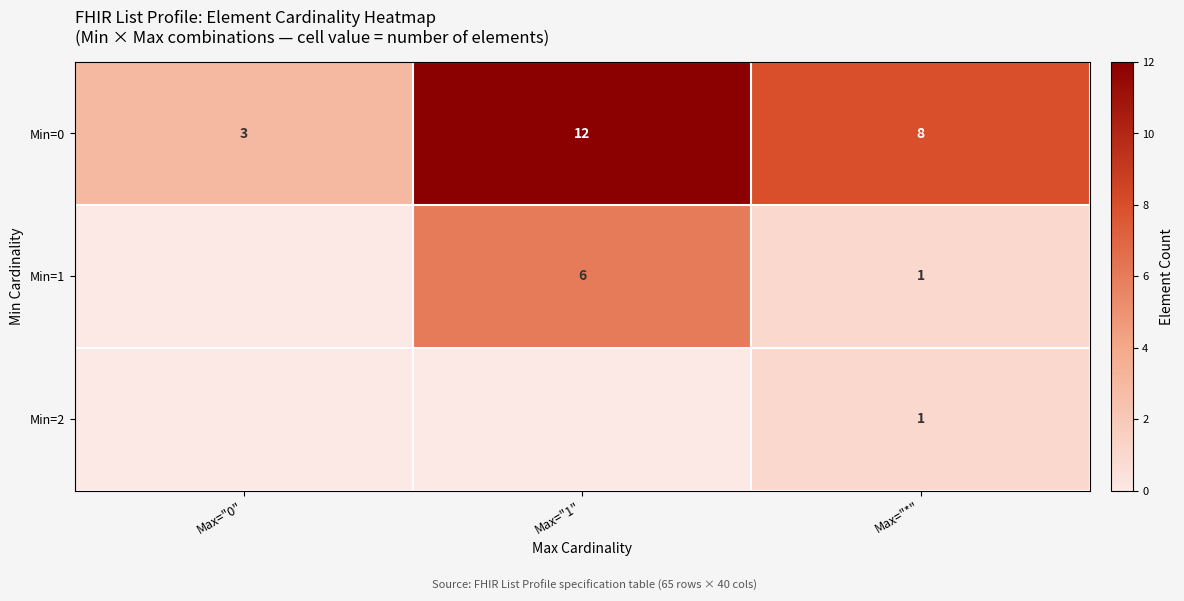

Rank the categories by Min=0 value from highest to lowest.

Max="1", Max="*", Max="0"